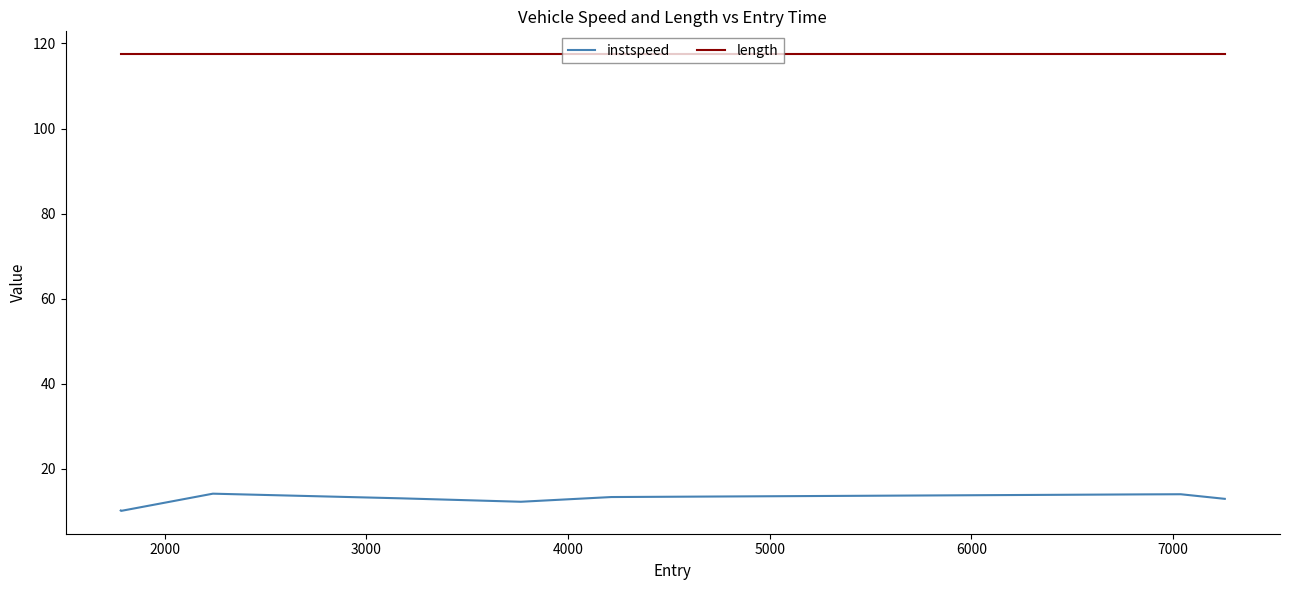

List the series in order of their overall mean, lowest first.

instspeed, length